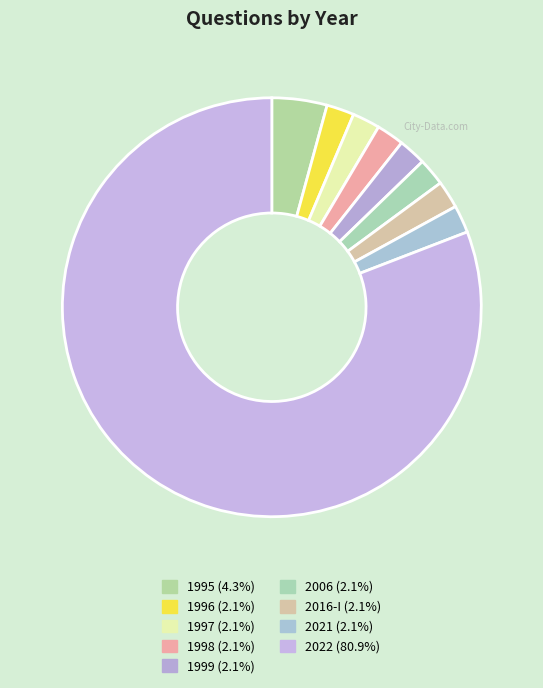

Which has a higher value, 1996 or 1995?

1995